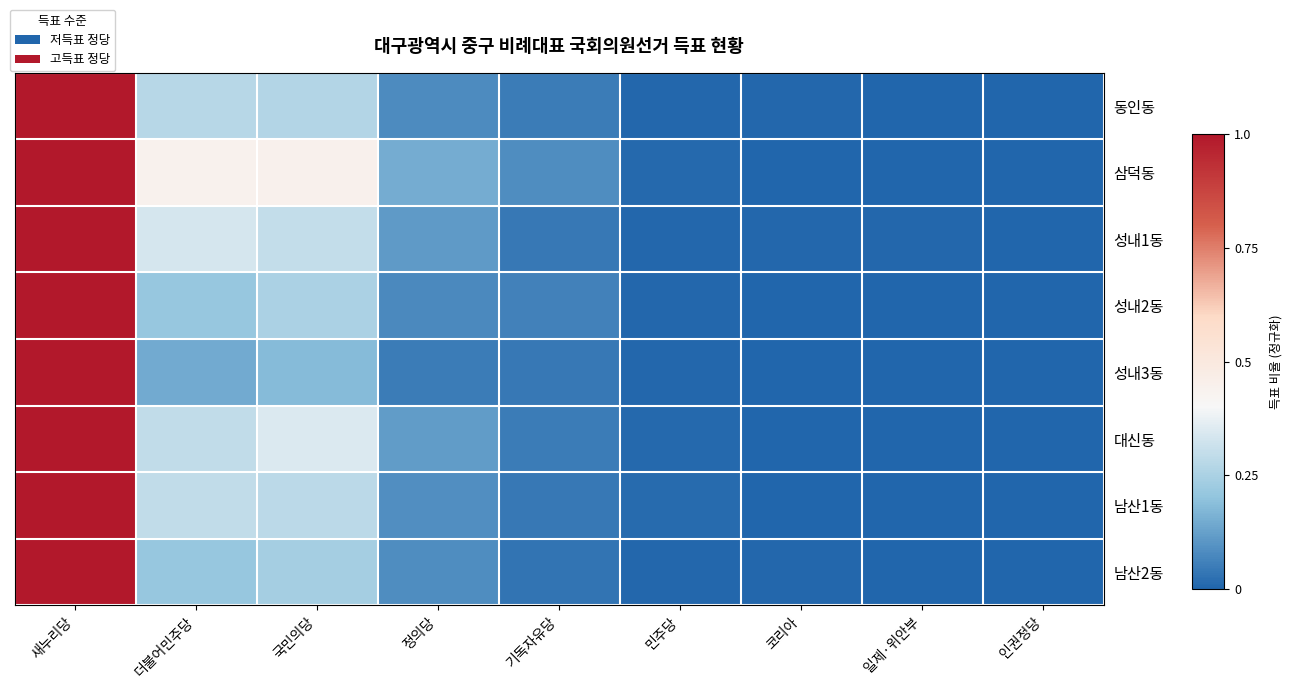

At how many categories does at least one series exceed 0?

9